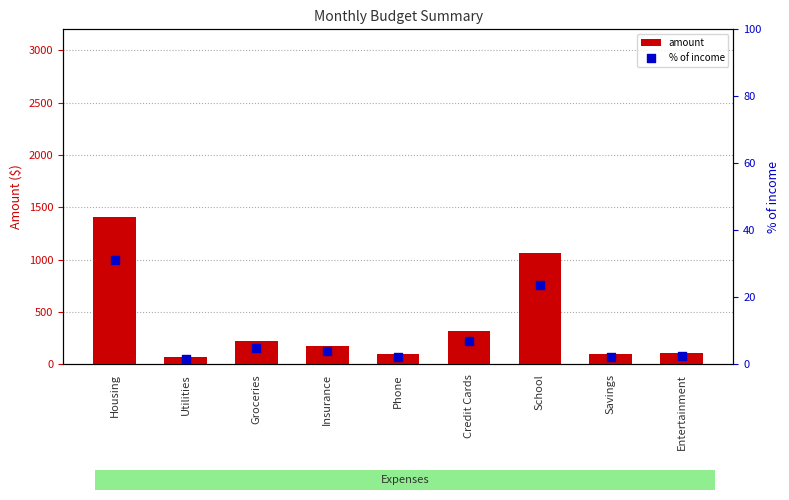

Is the value of amount at Utilities greater than the value of % of income at Insurance?

Yes